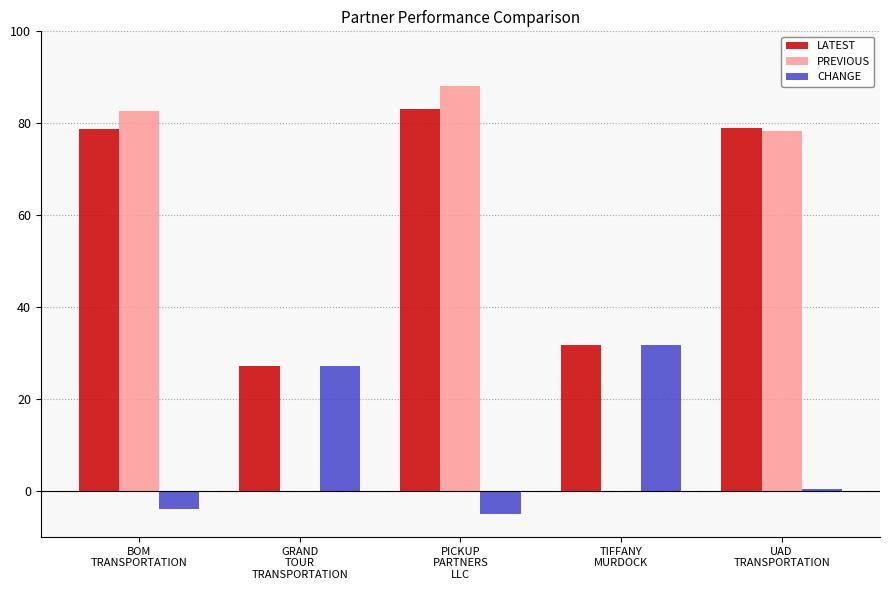

How many positive values does the CHANGE series have?

3